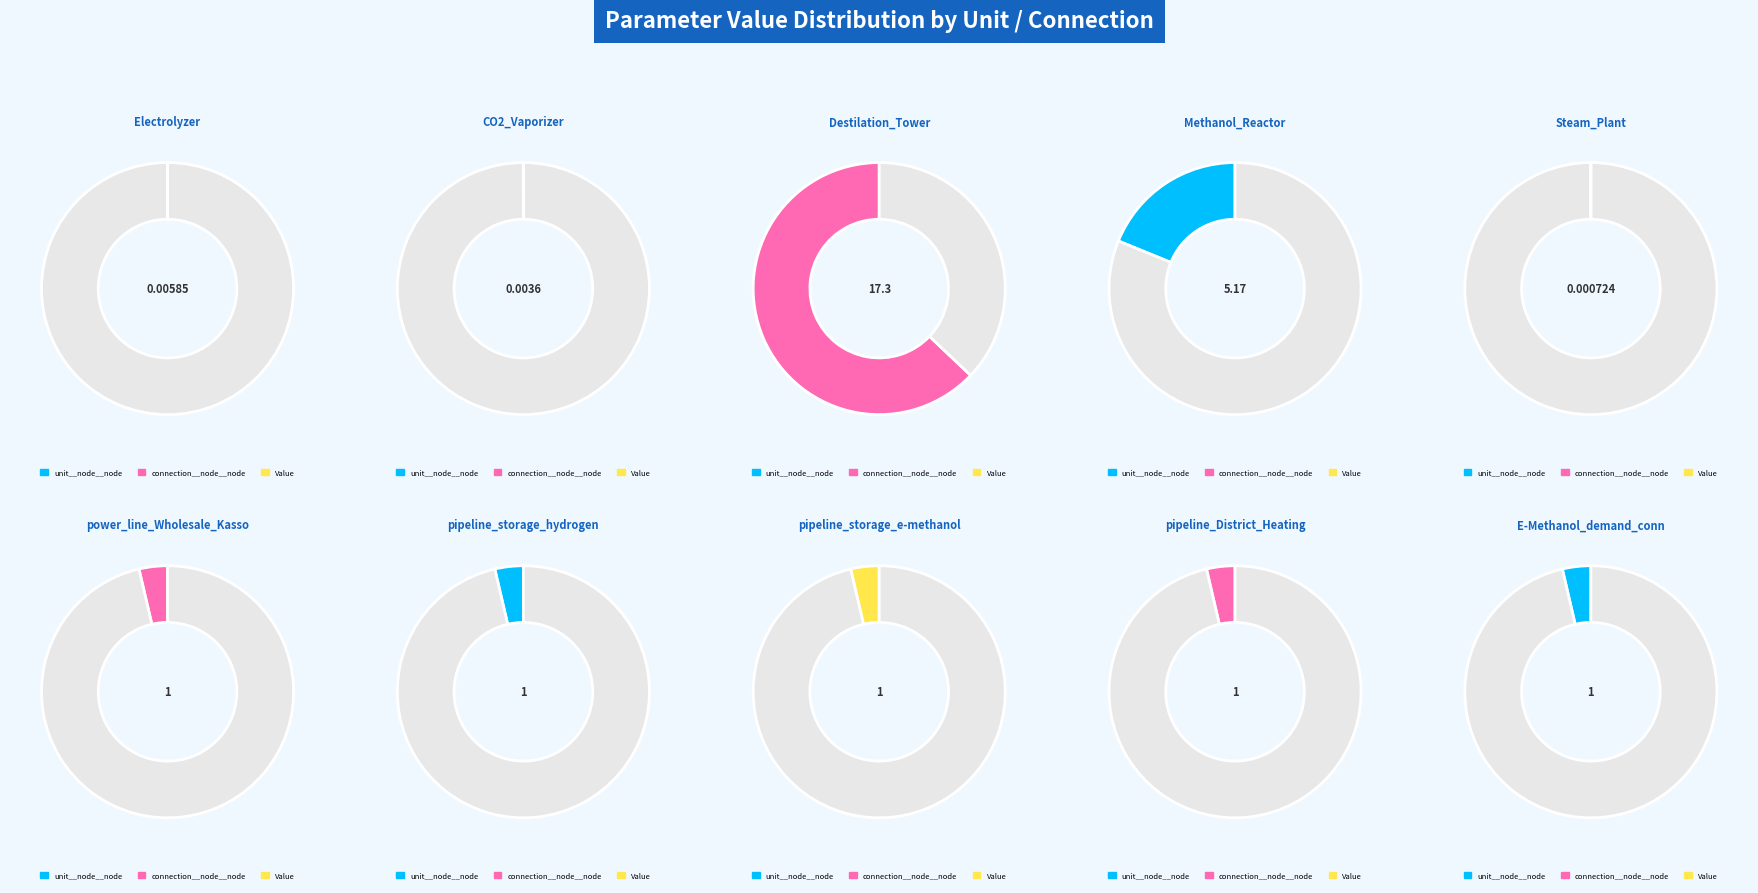

To the nearest percent, what is the combined percentage of Destilation_Tower and Methanol_Reactor?

82%